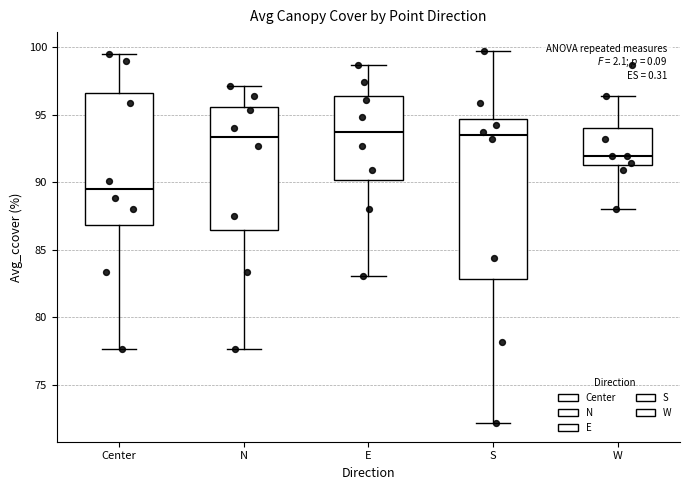

Where does the upper whisker of the box for E end on the y-axis? The values are not printed on the chart, so give them approximately, as read against the axis.

98.5